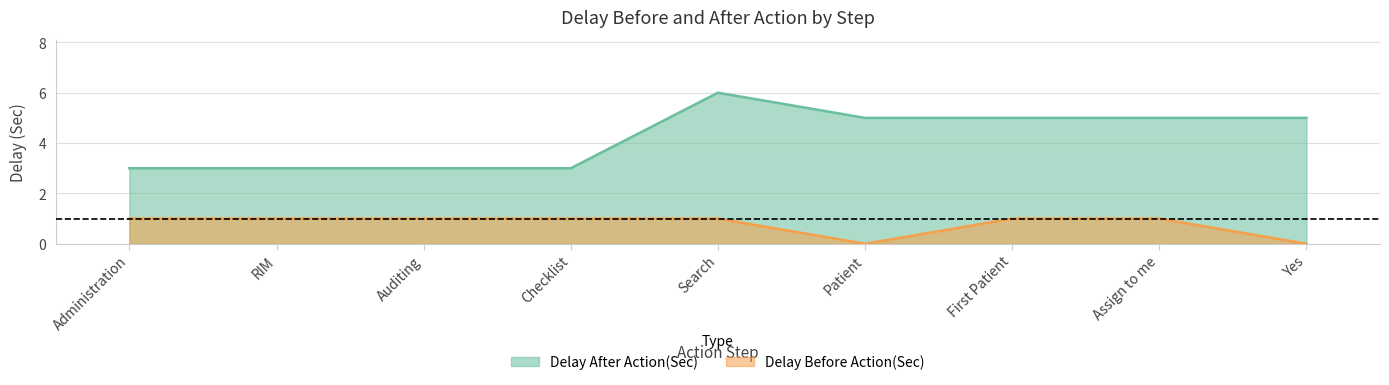

In Delay Before Action(Sec), how many points are lower than both neighbors (excluding endpoints)?

1